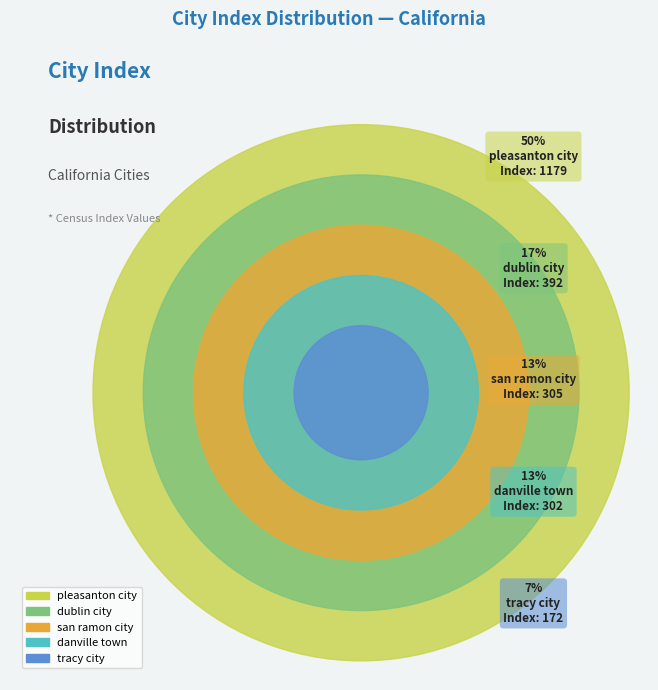

To the nearest percent, what is the average slice percentage?

20%